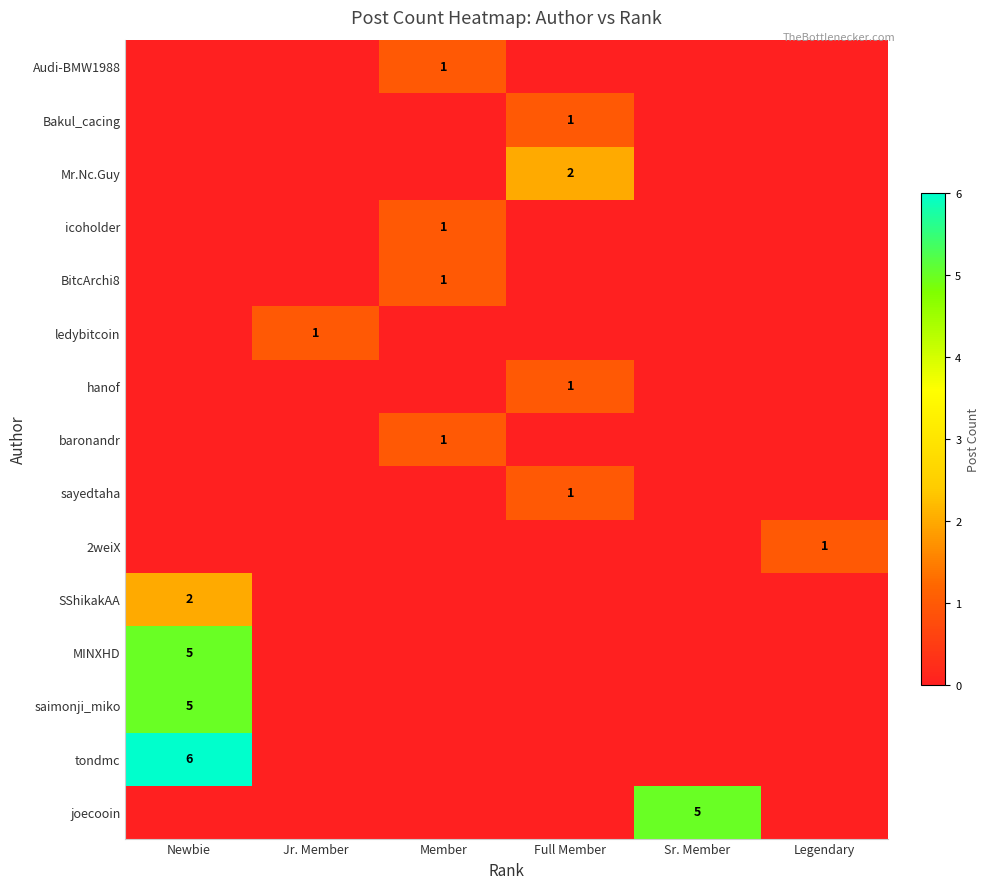

At which label does ledybitcoin reach its minimum?

Newbie